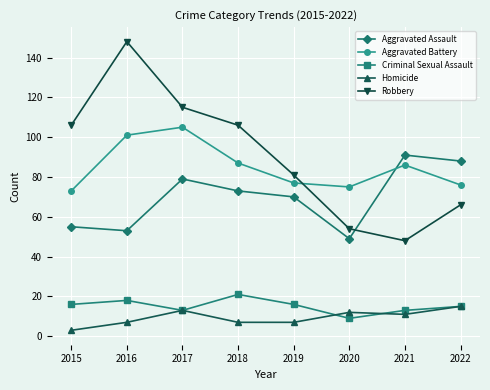

Is the value of Robbery at 2019 greater than the value of Homicide at 2016?

Yes